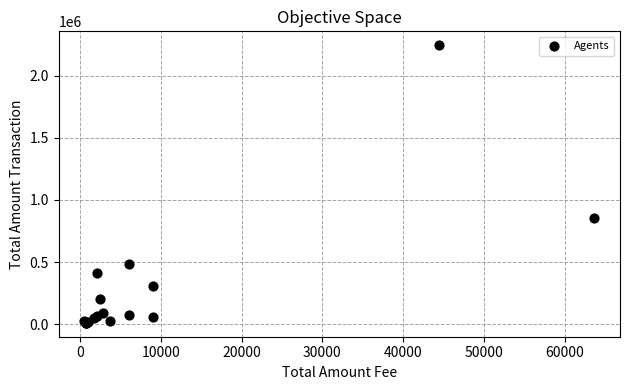

What Y value in the scatter plot is closest to 1127688?

857319